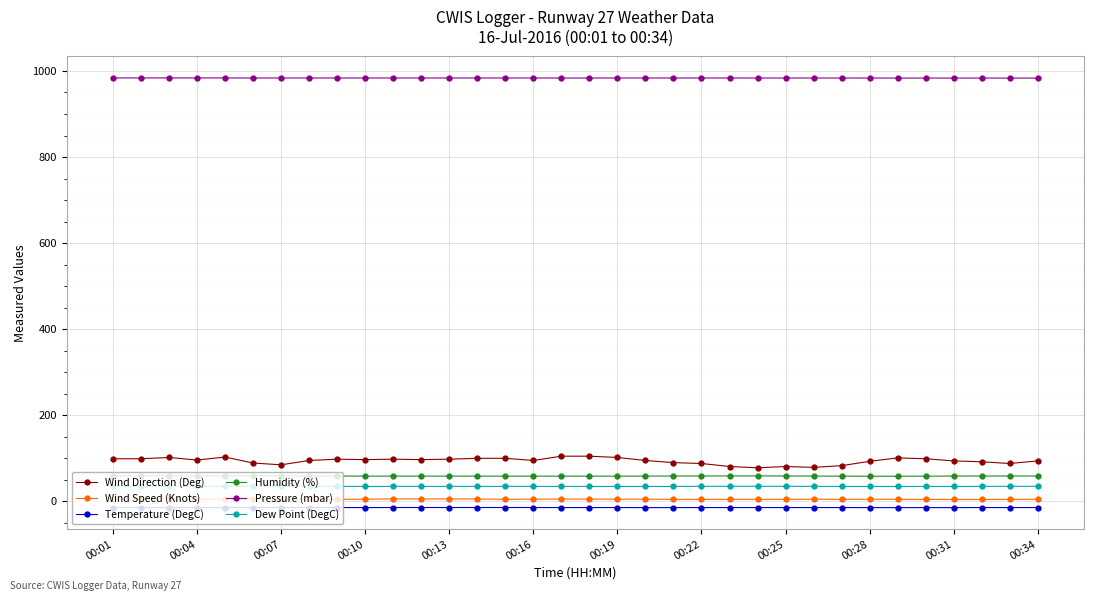

Which series has the largest total across all categories?

Pressure (mbar)